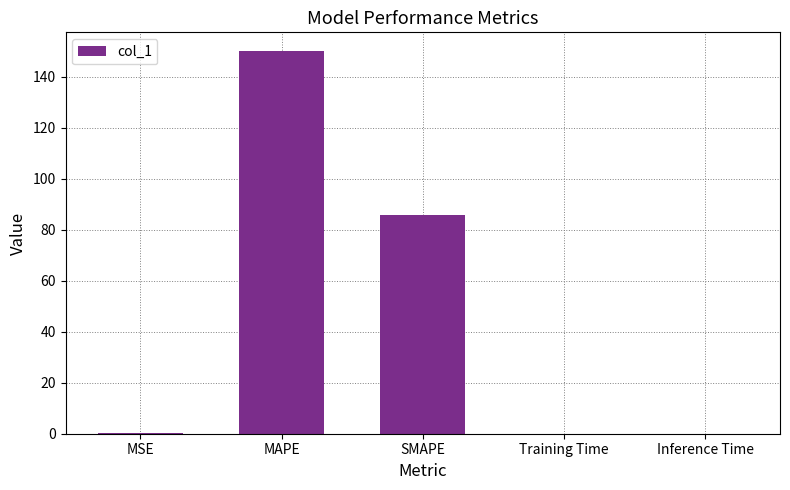

Which has a higher value, MAPE or MSE?

MAPE